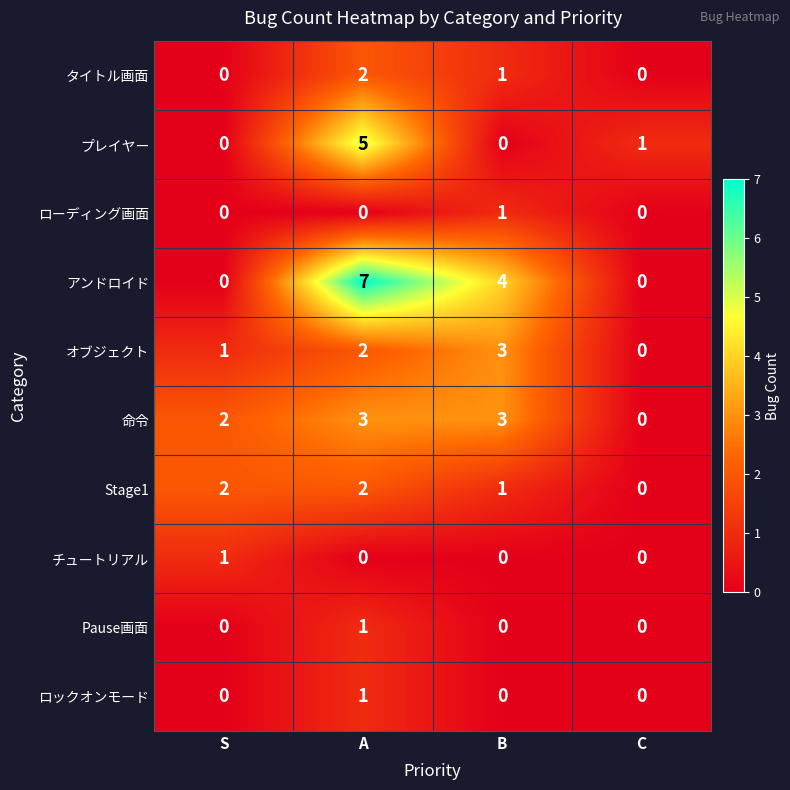

What is the difference between the 命令 values at C and A?

3